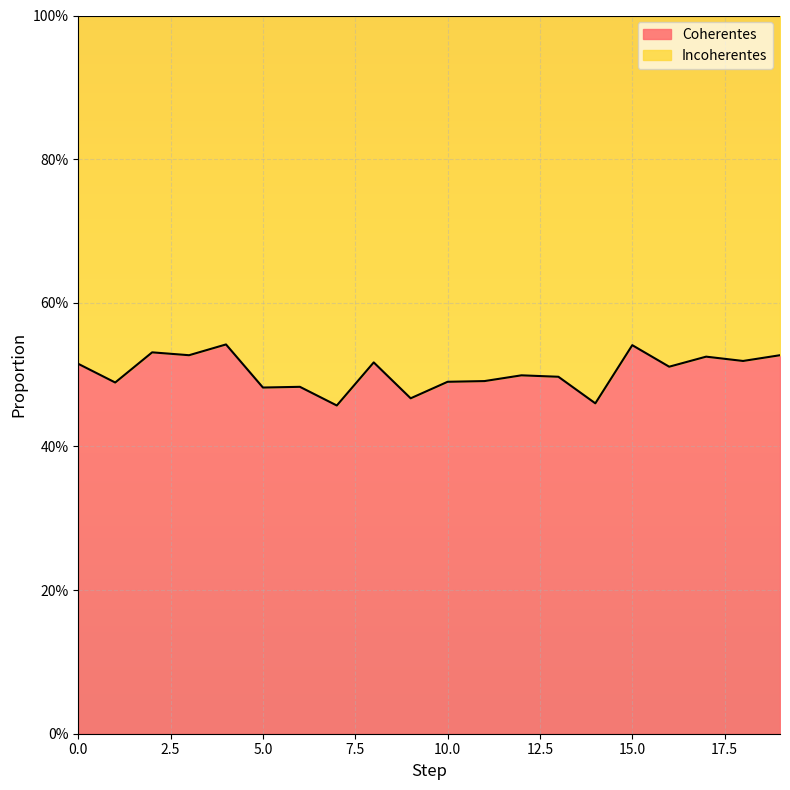

What is the sum of all values?

10.1